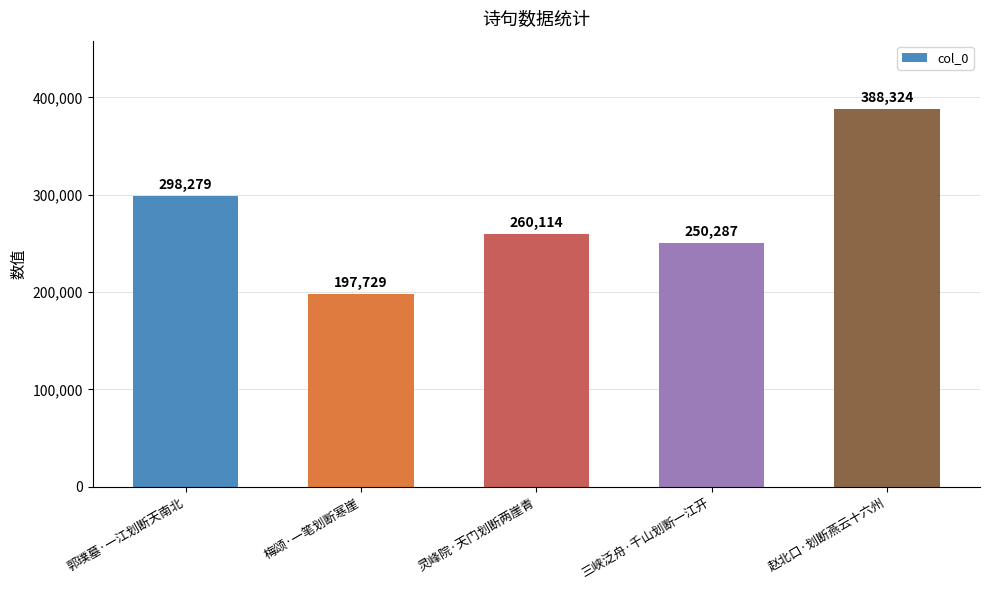

List the labels in order of value, largest first.

赵北口·划断燕云十六州, 郭璞墓·一江划断天南北, 灵峰院·天门划断两崖青, 三峡泛舟·千山划断一江开, 梅颂·一笔划断寒崖